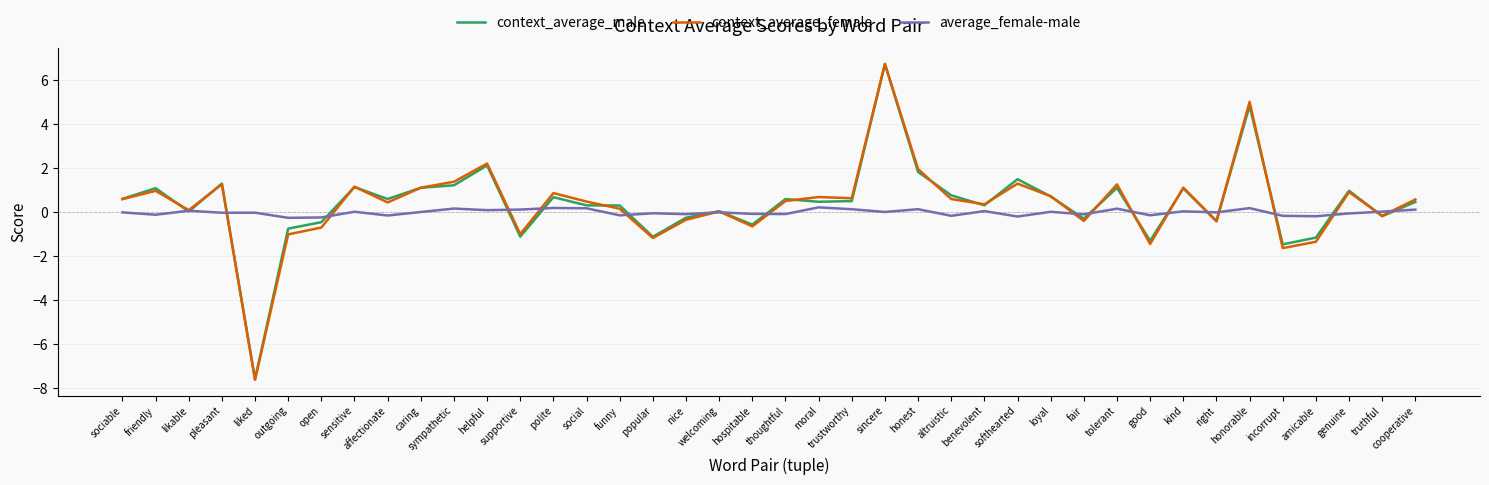

Which series changed the most between sociable and sensitive?

context_average_female